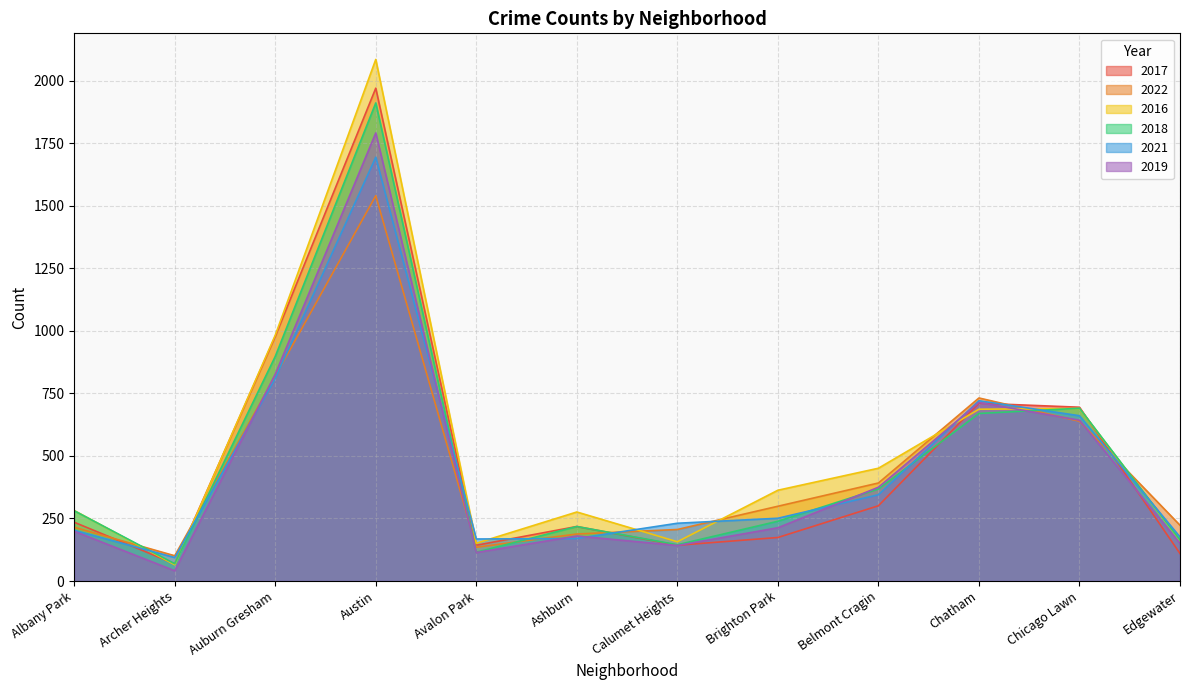

What is the total value across all series at Edgewater?

985